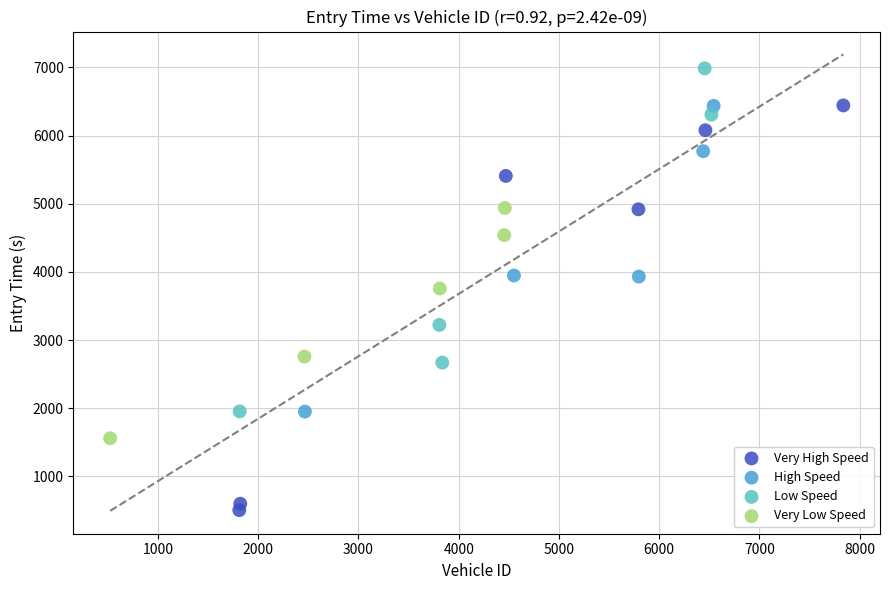

Which series has the largest Y range (max minus min)?

Very High Speed